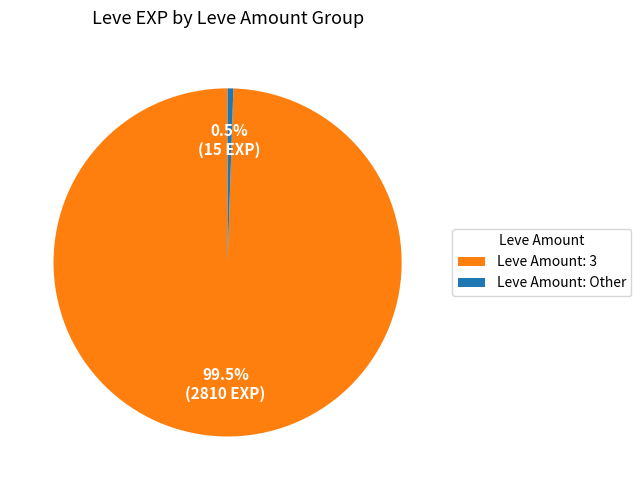

Is there a majority slice in this chart?

Yes